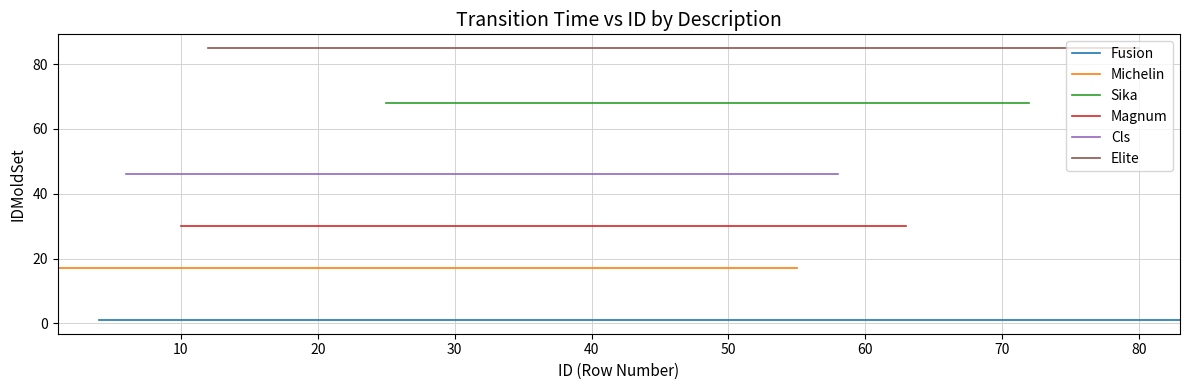

What is the difference between the highest and lowest values at 18?

84